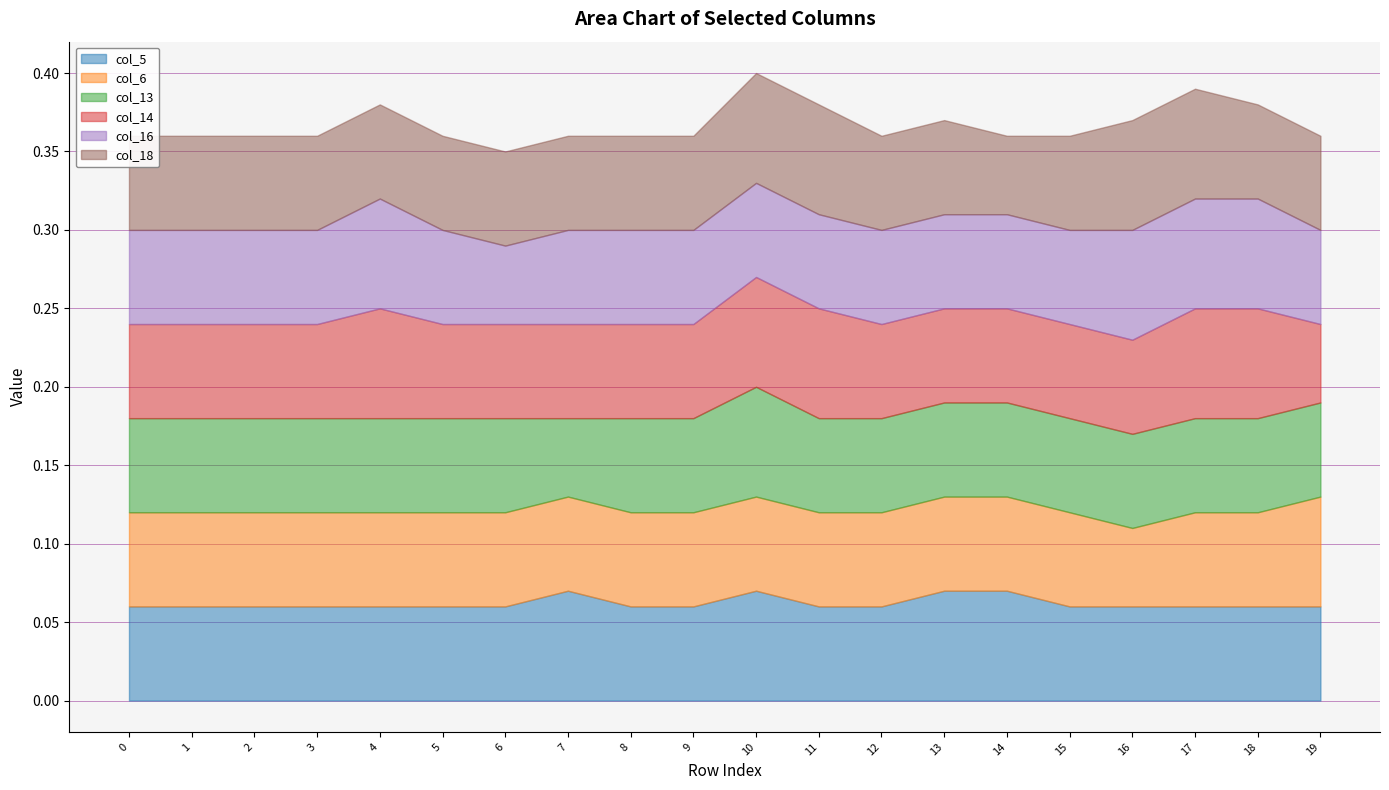

At which category is the sum across all series the highest?

10